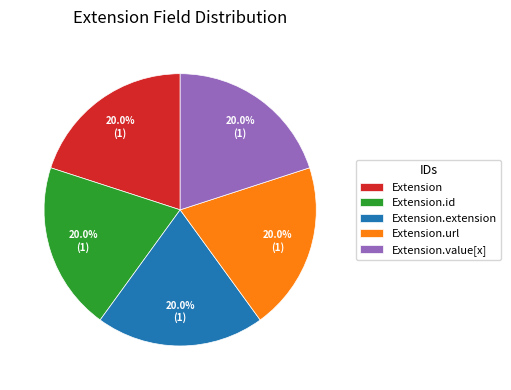

Is Extension.id the majority of the pie?

No